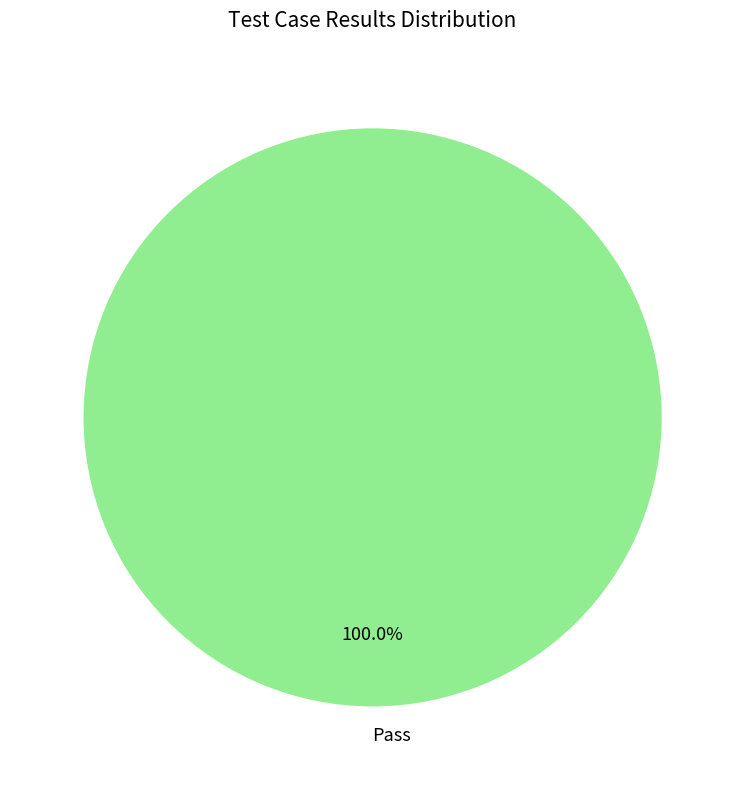

Count the number of slices in the pie.

1